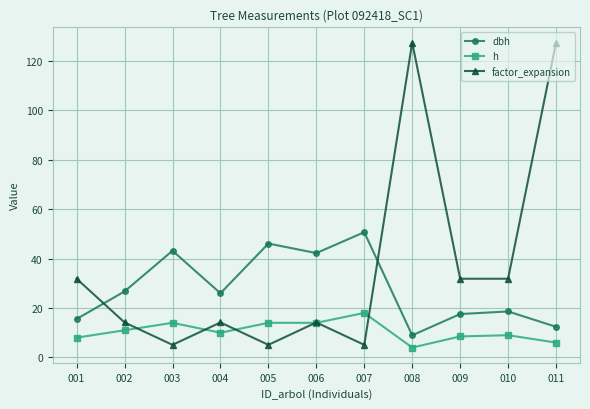

Which series ends up on top after the final intersection of factor_expansion and h?

factor_expansion